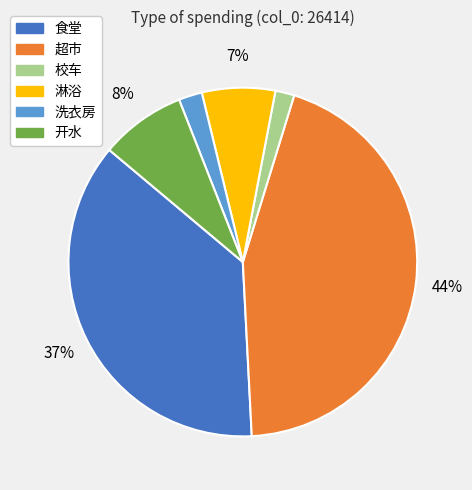

To the nearest percent, what percentage of the pie is 超市?

44%